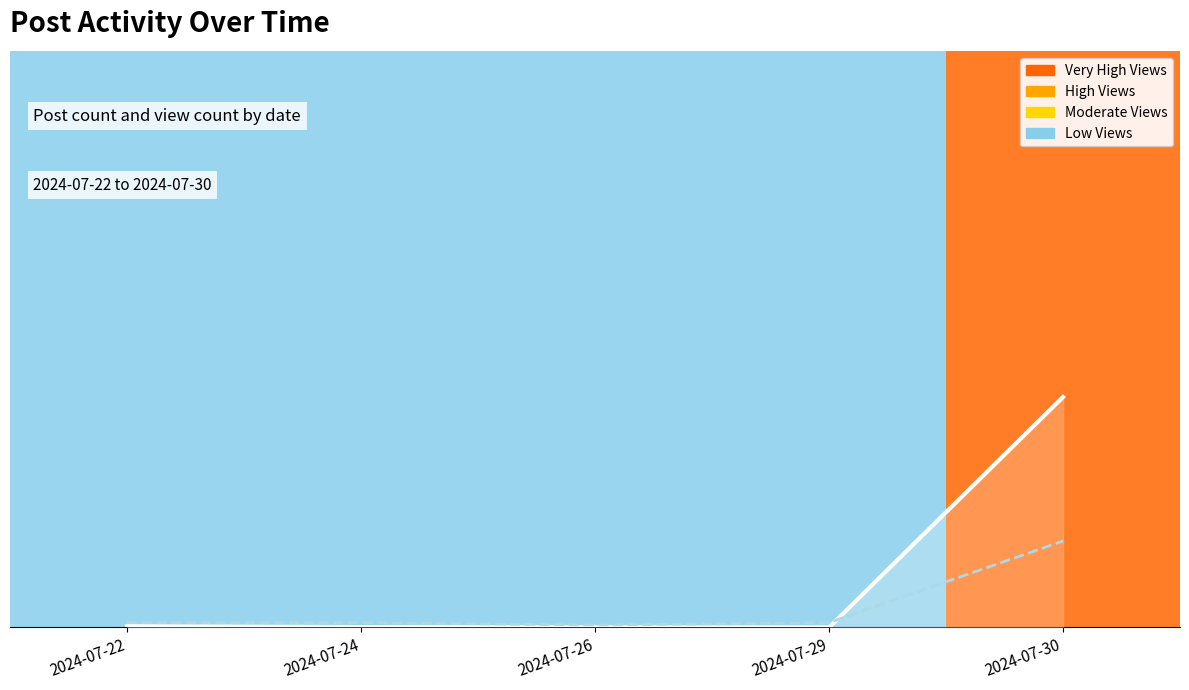

Between 2024-07-22 and 2024-07-26, which is larger?

2024-07-22